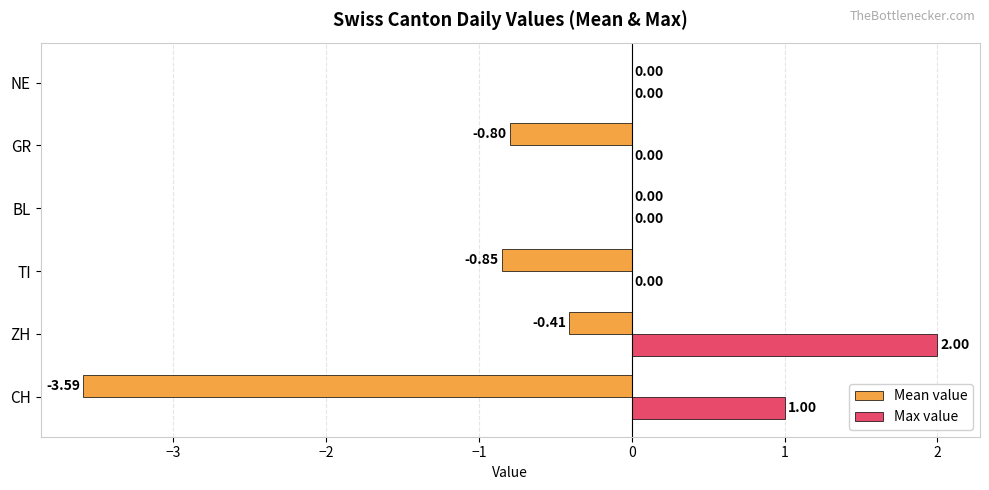

At which category is the sum across all series the highest?

ZH